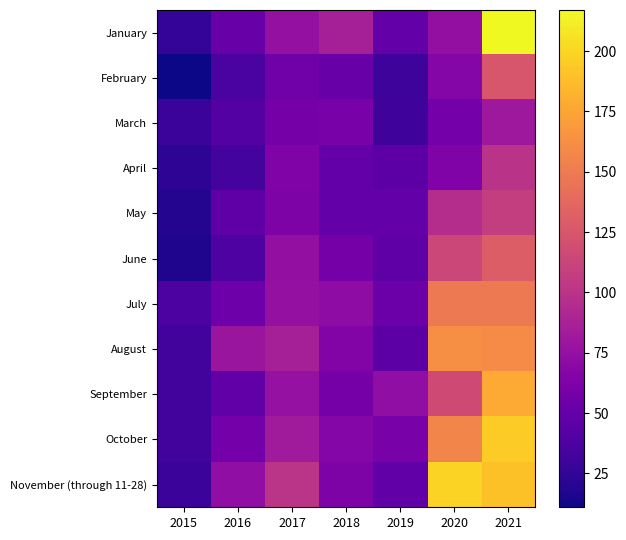

Reading left to right, what are all the values shown in this chart?

January: 2015=26	2016=51	2017=75	2018=86	2019=49	2020=74	2021=217
February: 2015=11	2016=36	2017=56	2018=51	2019=30	2020=67	2021=125
March: 2015=29	2016=41	2017=58	2018=60	2019=31	2020=57	2021=81
April: 2015=23	2016=34	2017=64	2018=49	2019=45	2020=64	2021=100
May: 2015=19	2016=47	2017=63	2018=49	2019=49	2020=96	2021=108
June: 2015=17	2016=39	2017=74	2018=58	2019=47	2020=114	2021=130
July: 2015=37	2016=54	2017=75	2018=72	2019=53	2020=149	2021=149
August: 2015=32	2016=79	2017=86	2018=65	2019=45	2020=163	2021=160
September: 2015=32	2016=48	2017=76	2018=58	2019=73	2020=117	2021=178
October: 2015=32	2016=57	2017=83	2018=67	2019=60	2020=156	2021=195
November (through 11-28): 2015=29	2016=73	2017=101	2018=63	2019=48	2020=199	2021=190